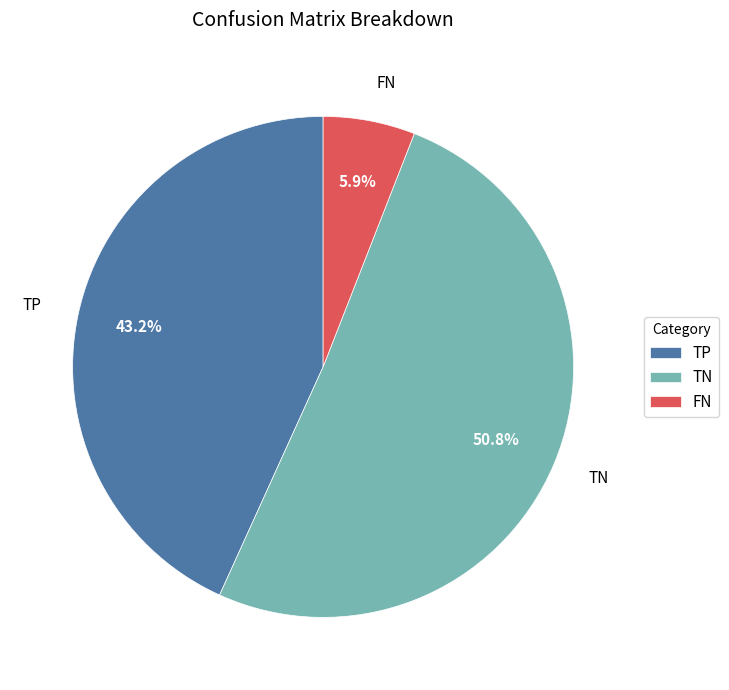

Between TN and TP, which is larger?

TN